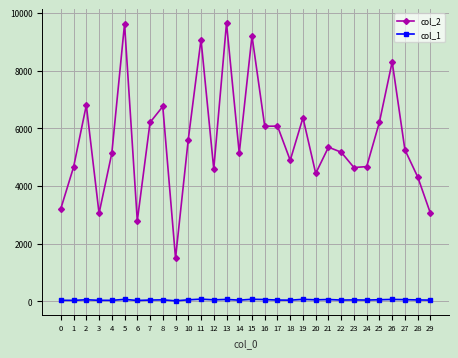

What is the maximum value shown in the chart?

9652